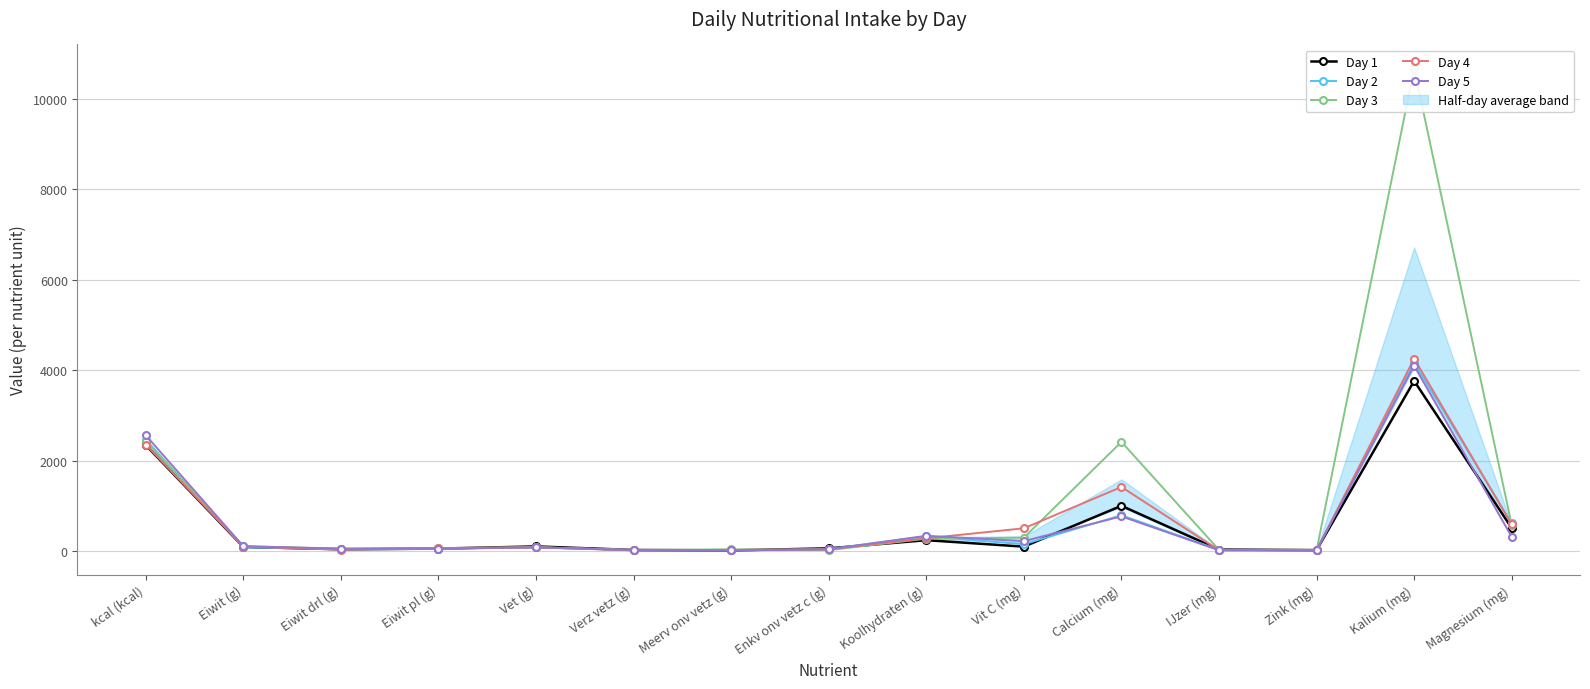

What is the difference between the highest and lowest values at Vet (g)?

23.2